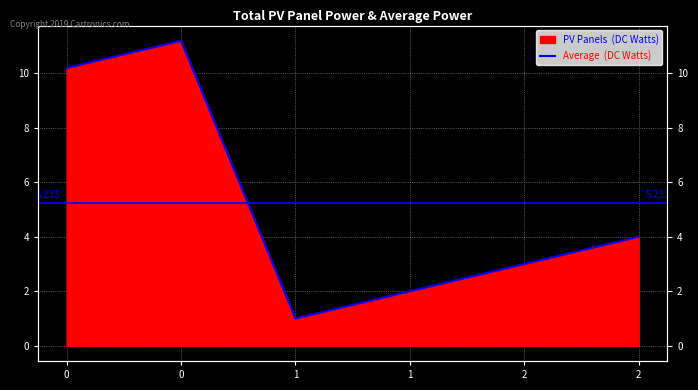

What is the average value?

5.2